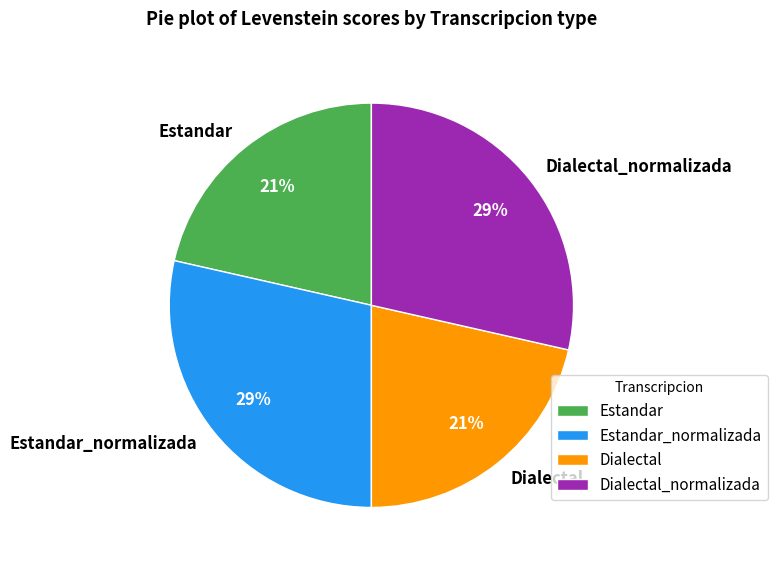

Do Estandar and Dialectal together represent more than half of the pie?

No